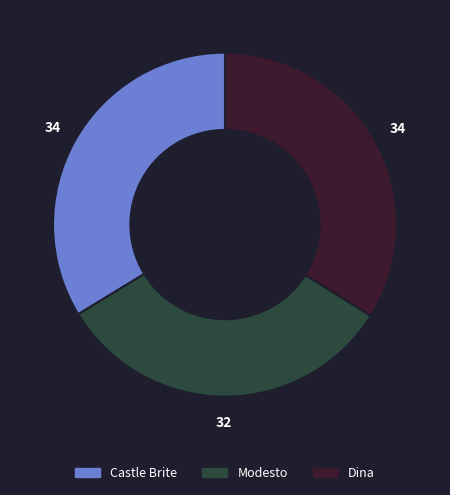

Is the sum of Modesto and Dina greater than half?

Yes